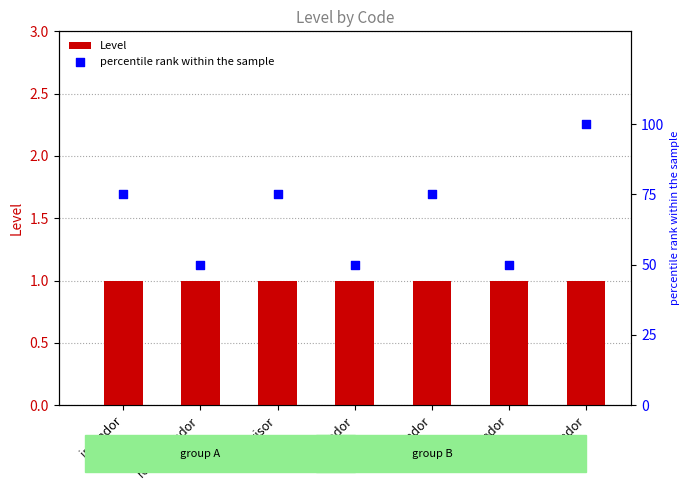

What are all the series names shown in the legend?

Level, percentile rank within the sample